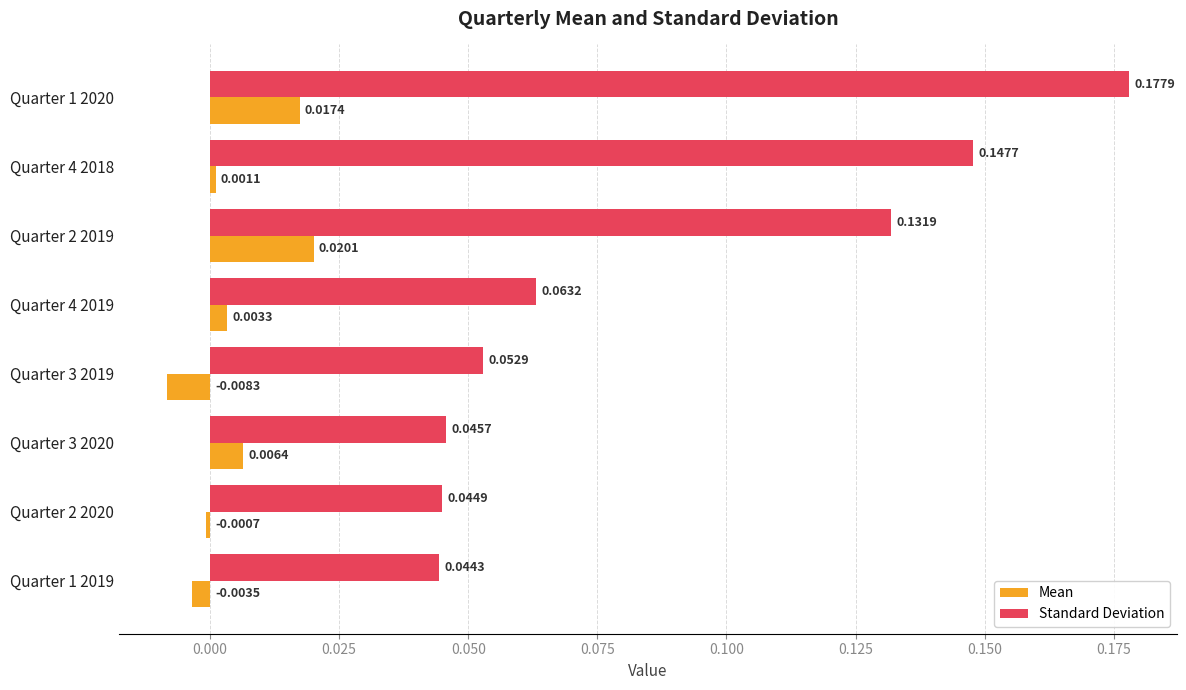

Which series has the widest spread of values?

Standard Deviation